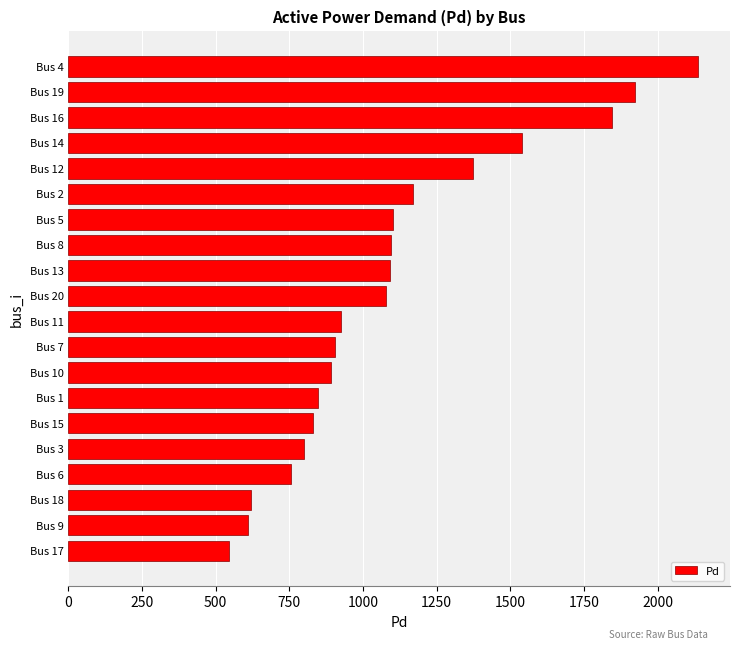

The value at Bus 9 is 800.0. True or false?

False